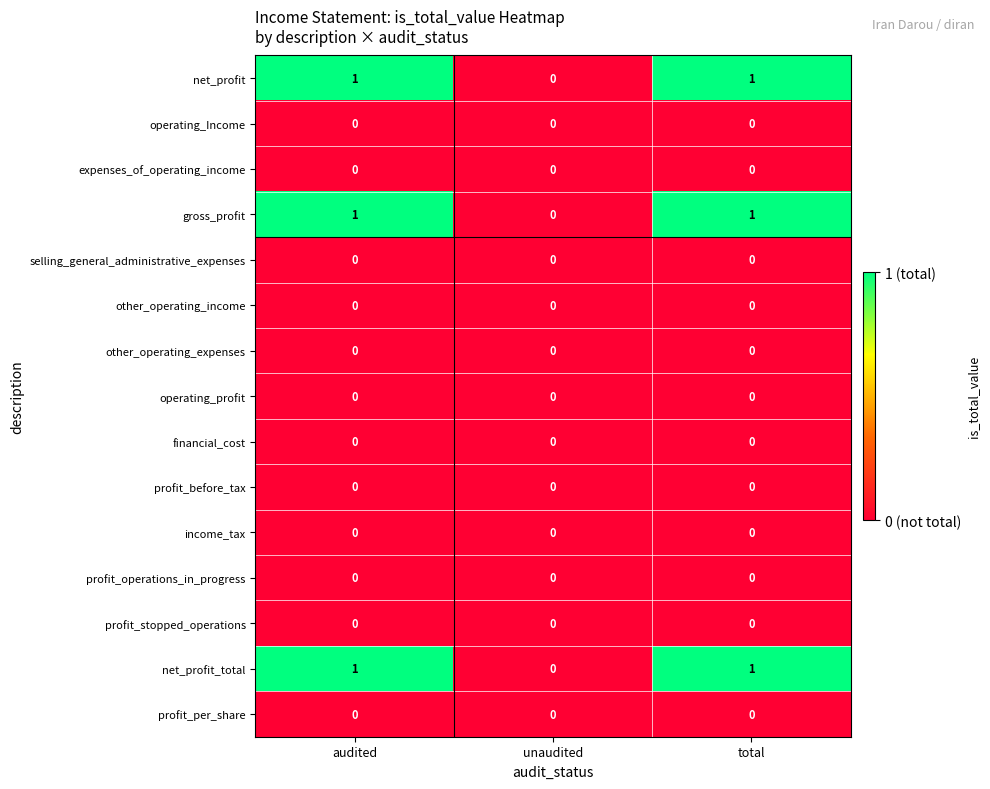

Which category has the lowest value in the net_profit series?

unaudited